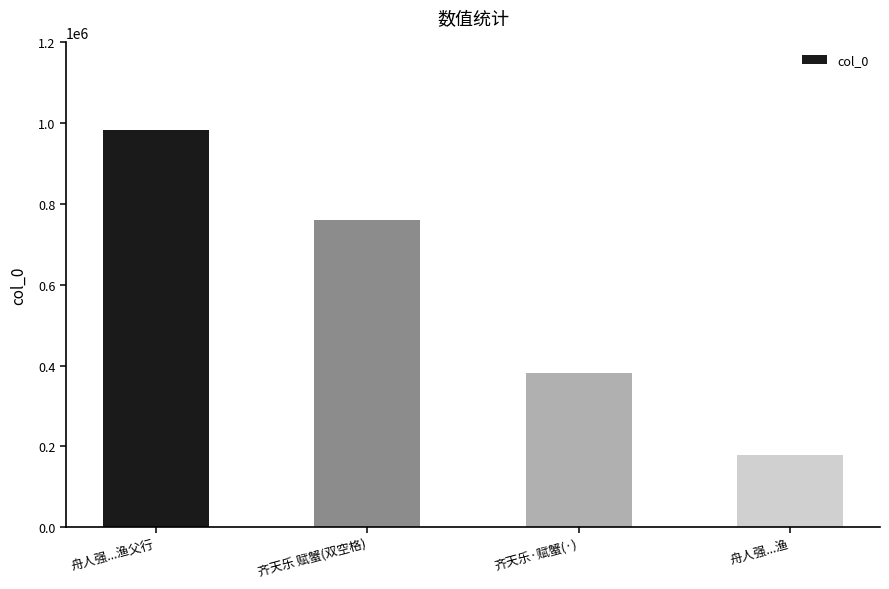

True or false: the data shows 1243325 at 齐天乐 赋蟹(双空格).

False